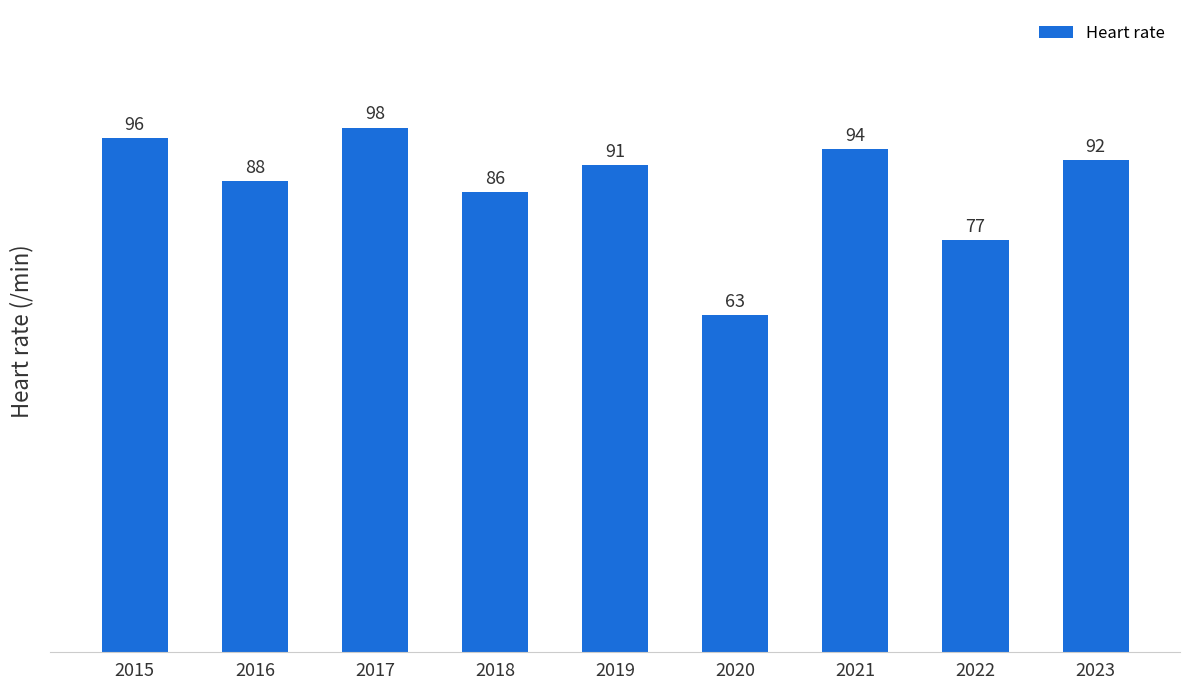

What is the change in value from 2015 to 2016?

-8